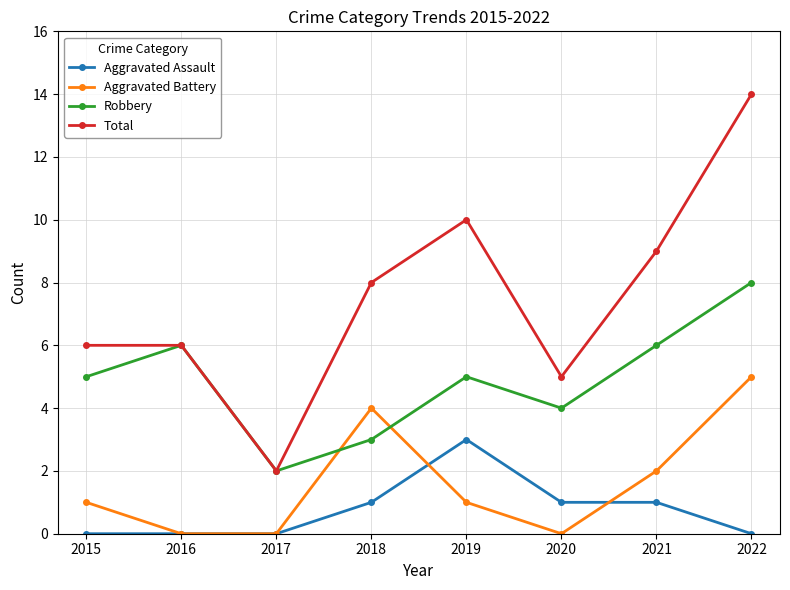

Is this an area chart (filled region under the line)?

No